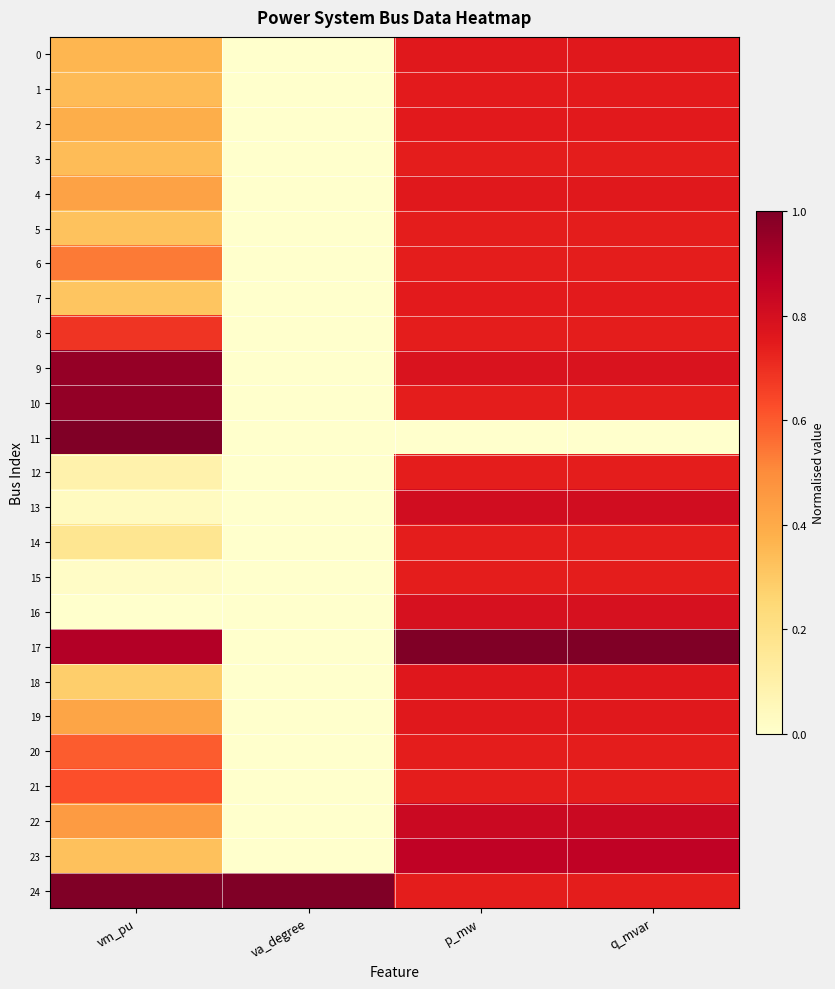

Rank the series by their maximum value, from lowest to highest.

3, 5, 6, 8, 12, 14, 15, 20, 21, 1, 7, 2, 0, 4, 19, 18, 16, 13, 22, 23, 9, 10, 11, 17, 24